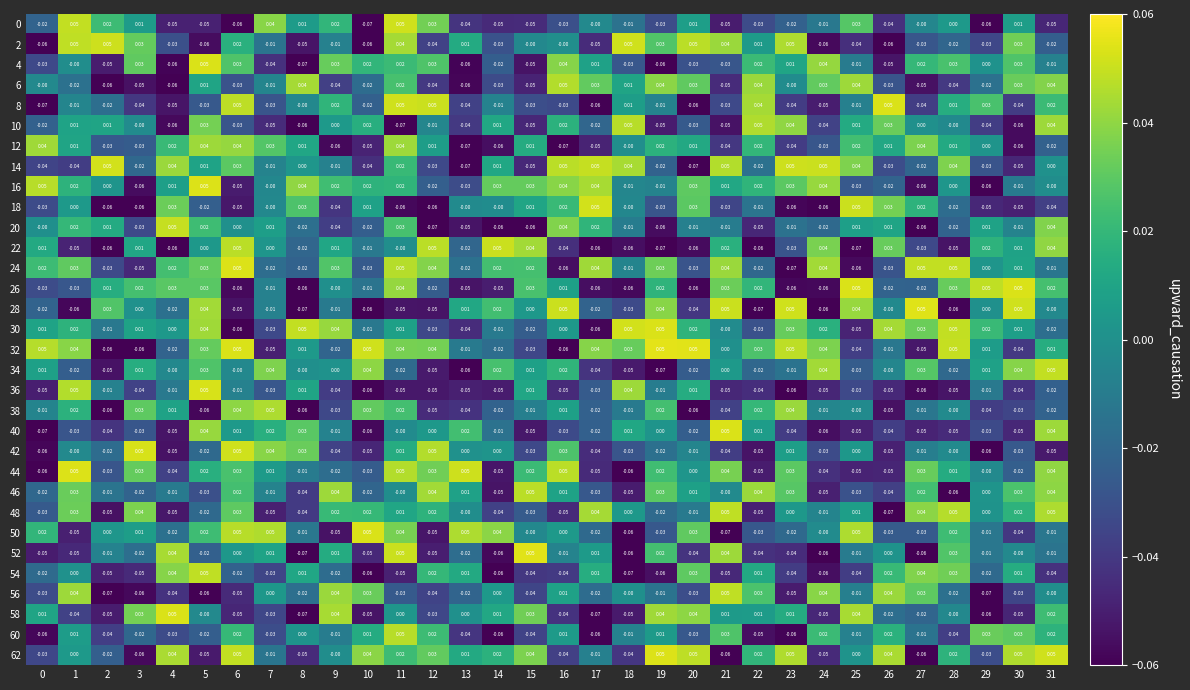

Is the value of 30 at 19 greater than the value of 8 at 9?

Yes